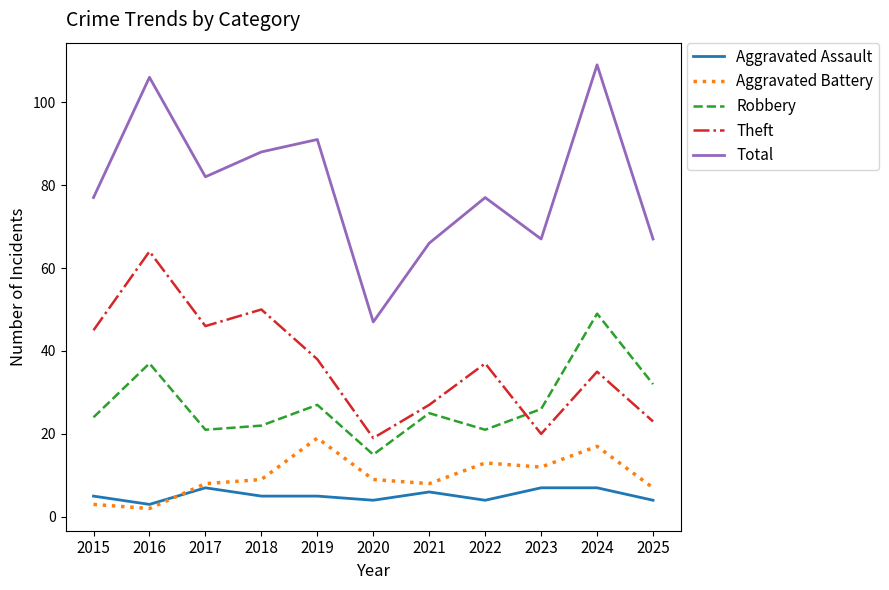

What is the total value across all series at 2023?

132